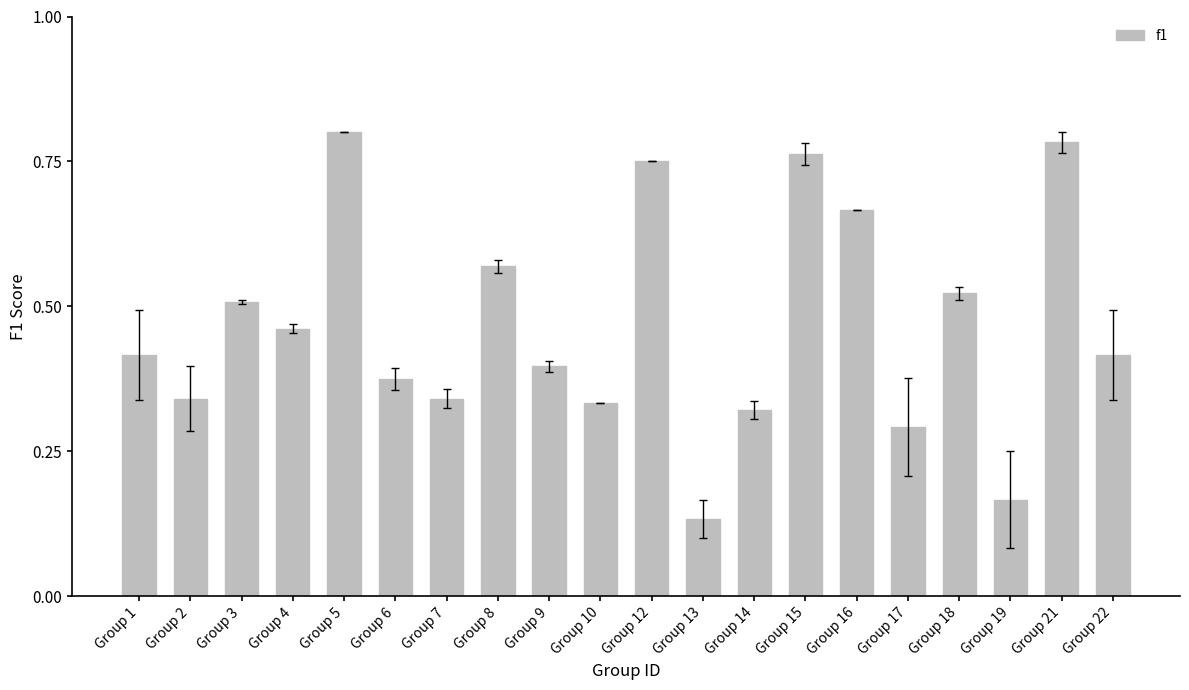

Which label corresponds to the smallest value in the chart?

Group 13